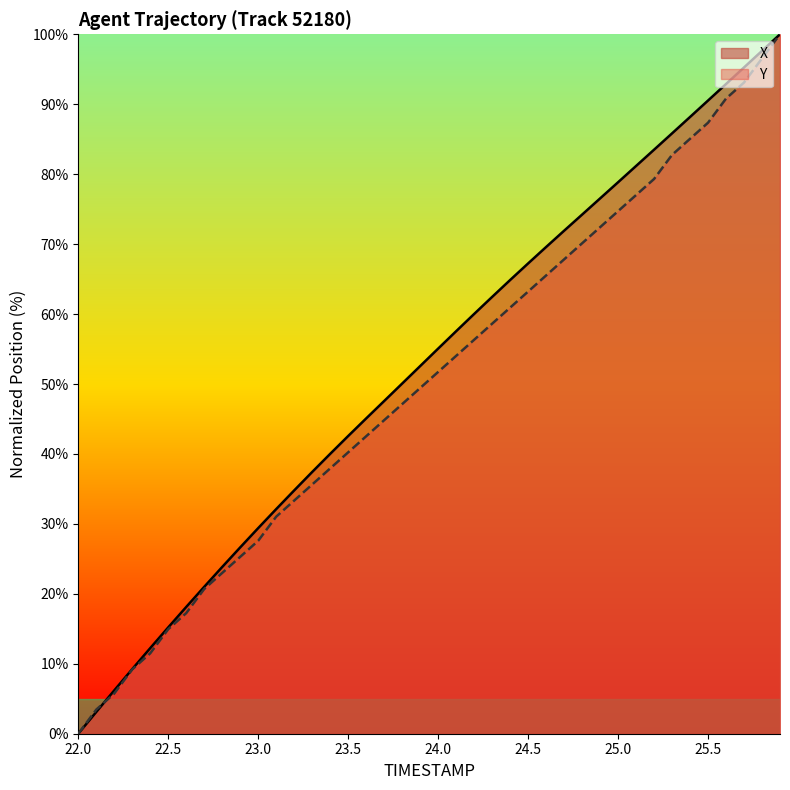

How many values in the X series are below 55?

20